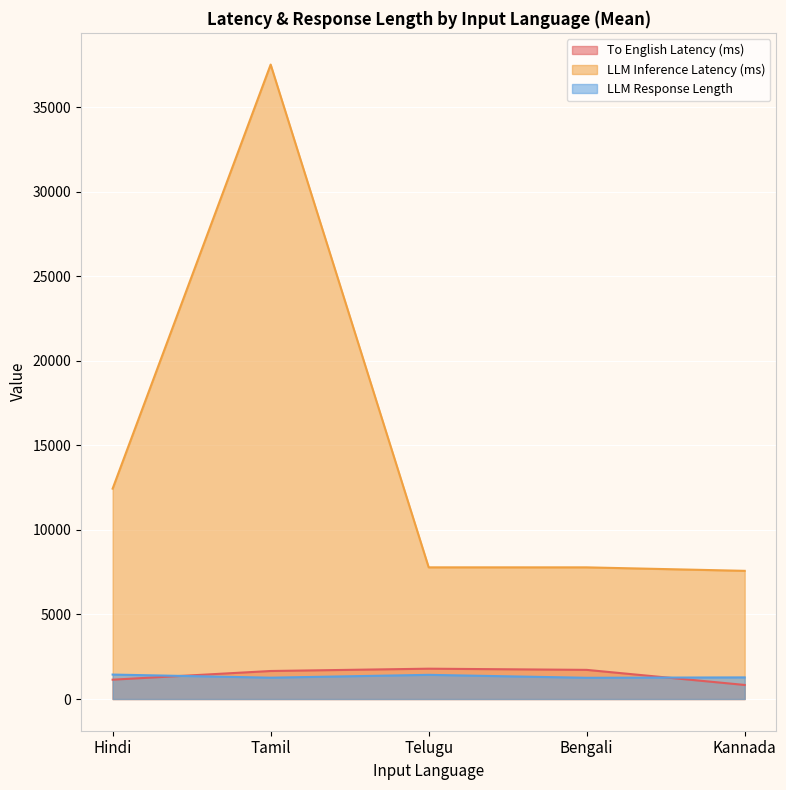

What is the value of the To English Latency (ms) point at the 4th from the left?

1722.8